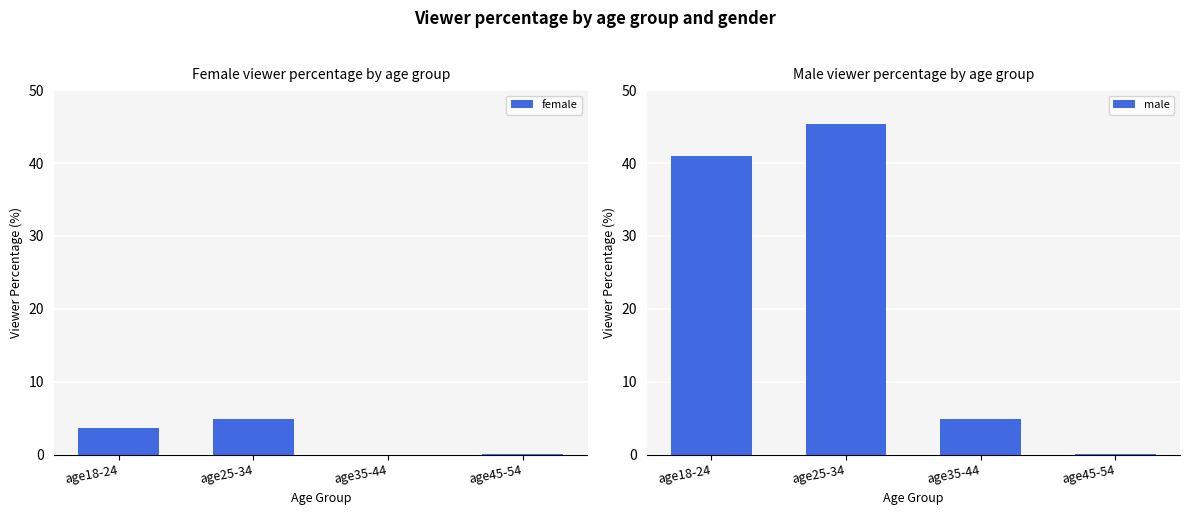

How many distinct data groups are displayed?

2